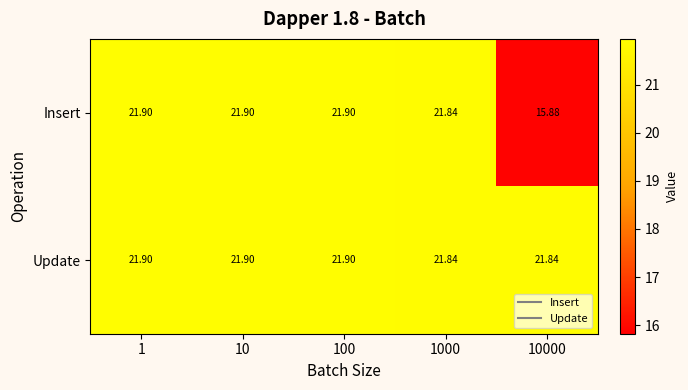

List the series in order of their overall mean, highest first.

Update, Insert